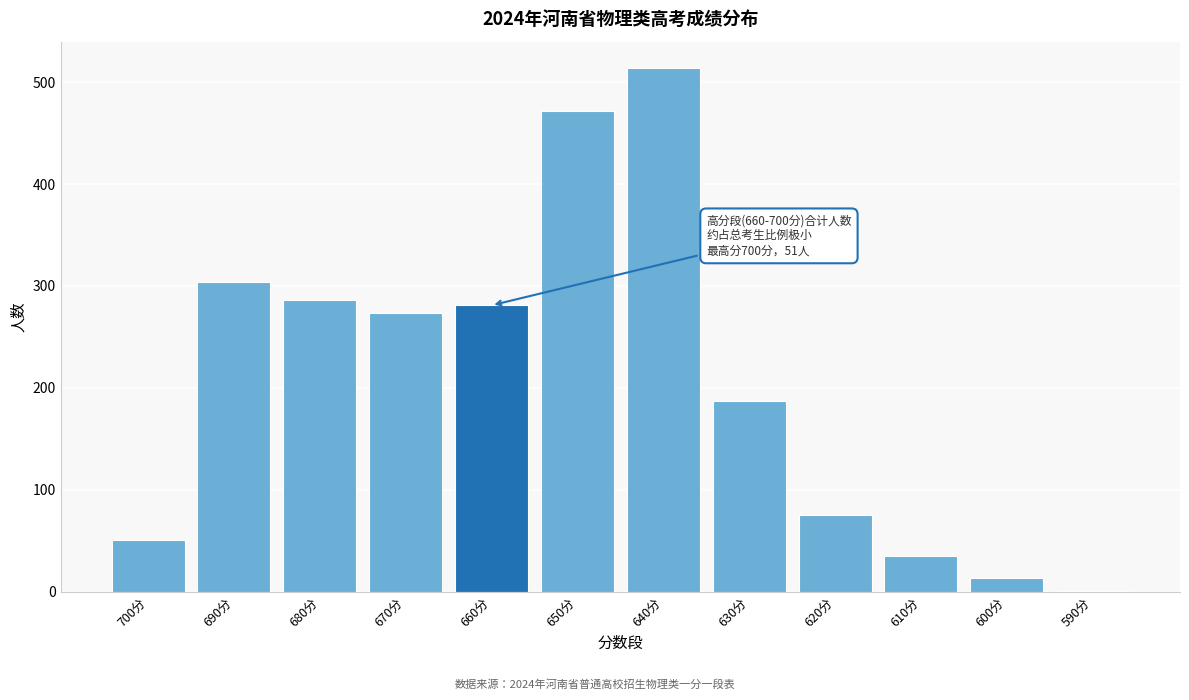

Reading left to right, transcribe all the data shown in this chart.

700分=51	690分=304	680分=286	670分=273	660分=281	650分=472	640分=514	630分=187	620分=75	610分=35	600分=13	590分=1